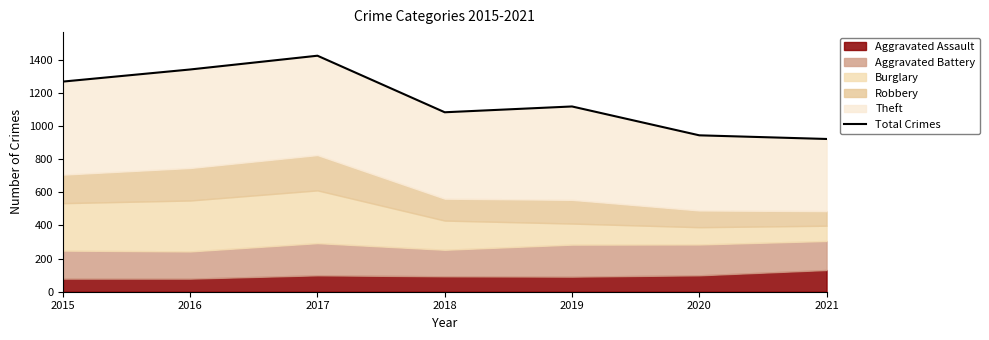

What is the difference between the values at 2018 and 2017?

341